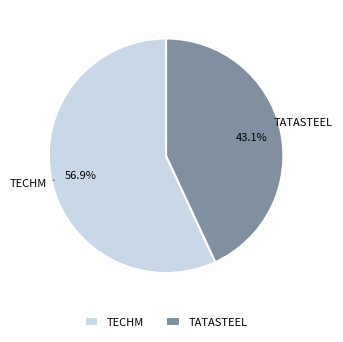

What is the largest slice in the pie chart?

TECHM